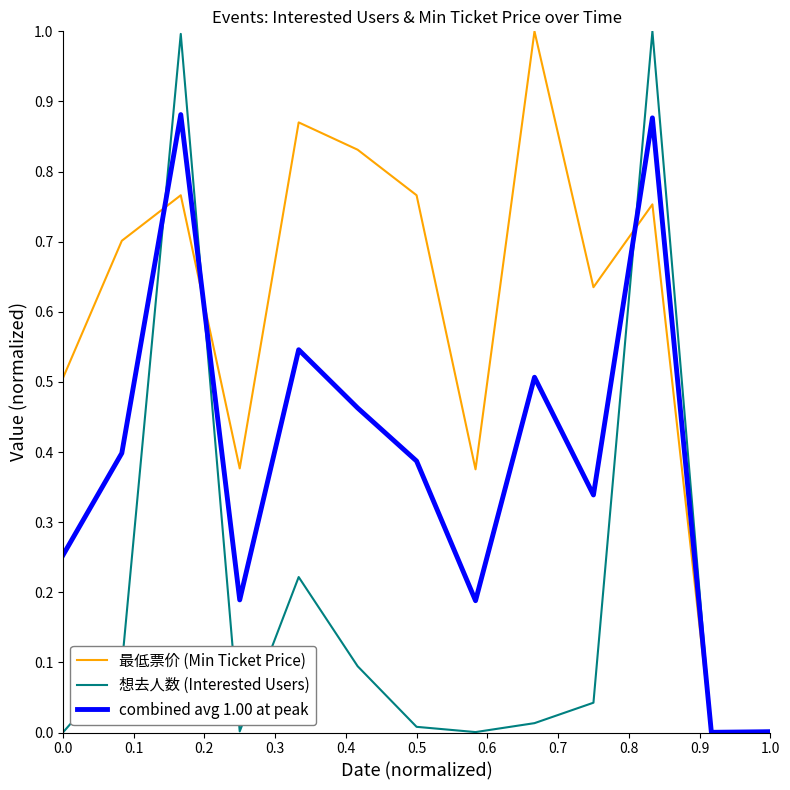

What is the maximum value for 最低票价 (Min Ticket Price)?

1.0